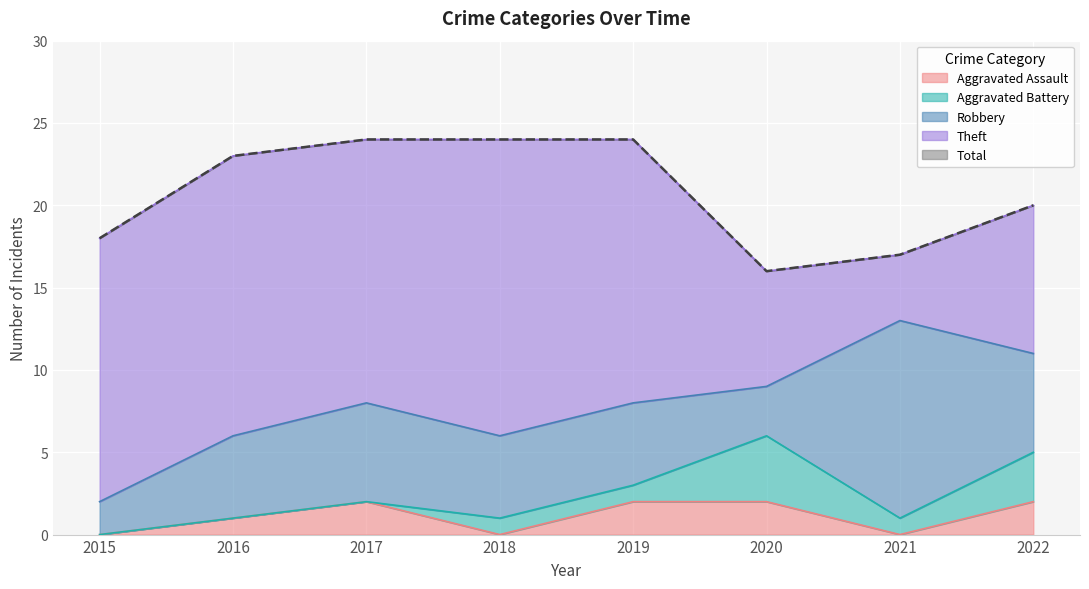

How many lines are shown in the chart?

5